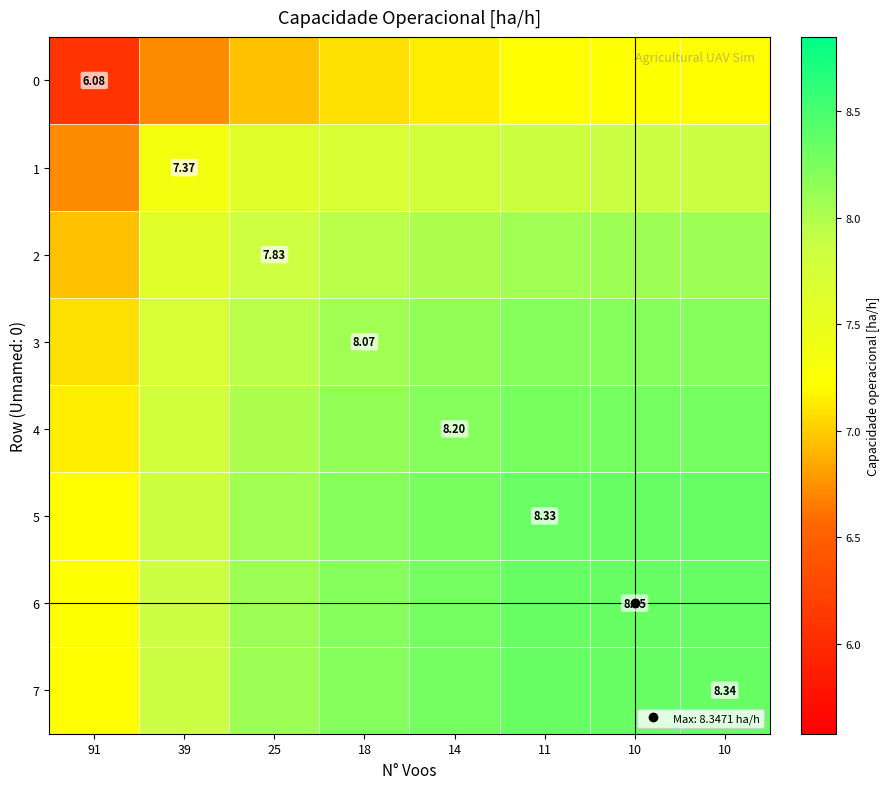

What is the difference between the 5 values at 39 and 91?

0.6